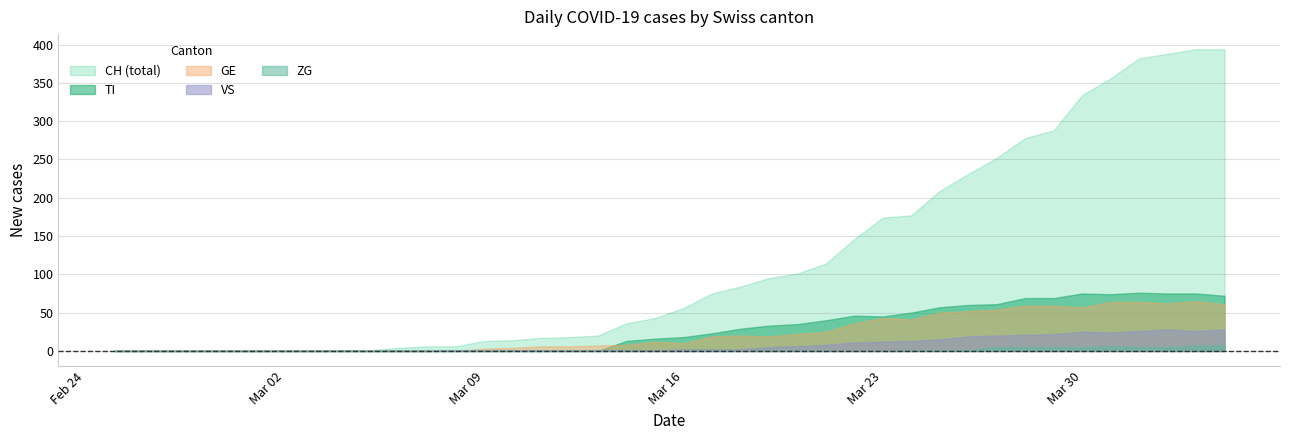

Which series has the widest spread of values?

CH (total)